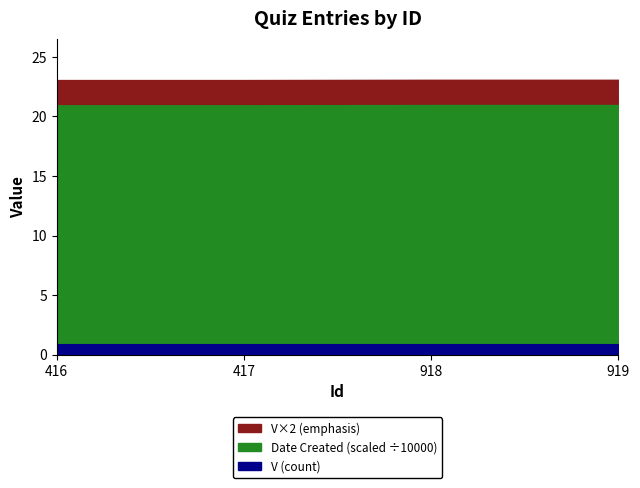

Which series has the largest range (max minus min)?

Date Created